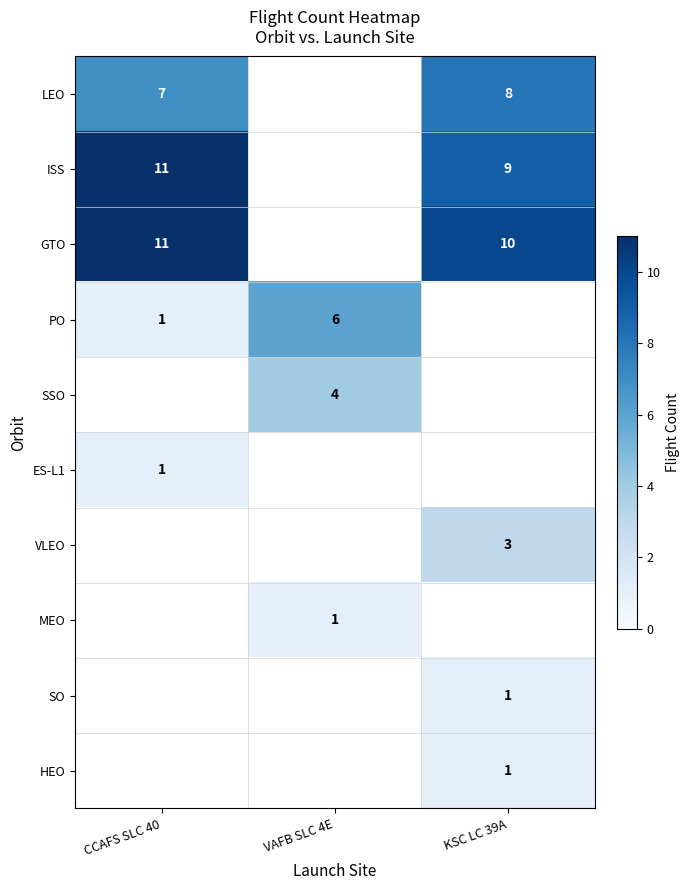

True or false: PO has a value of 1 at CCAFS SLC 40.

True